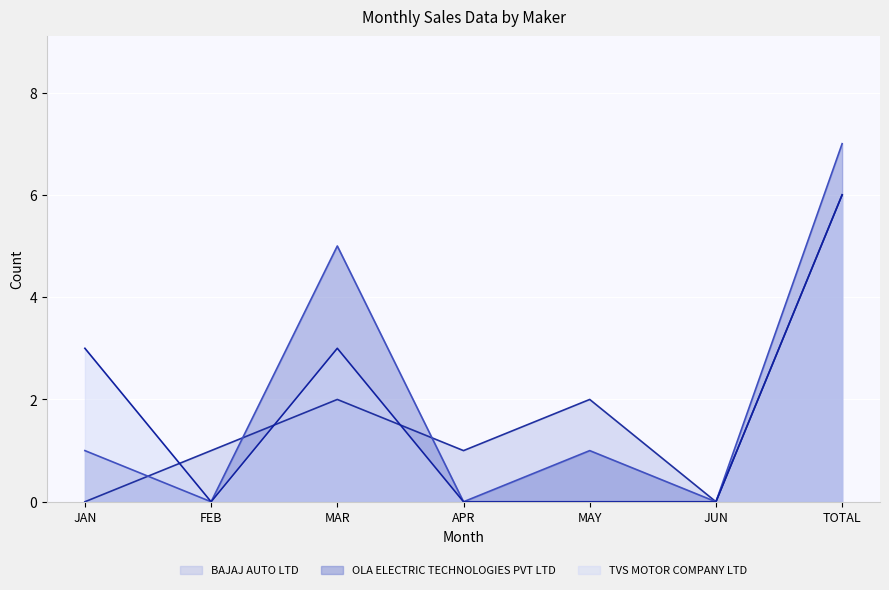

True or false: BAJAJ AUTO LTD (line) has more than 0 interior local peaks.

True